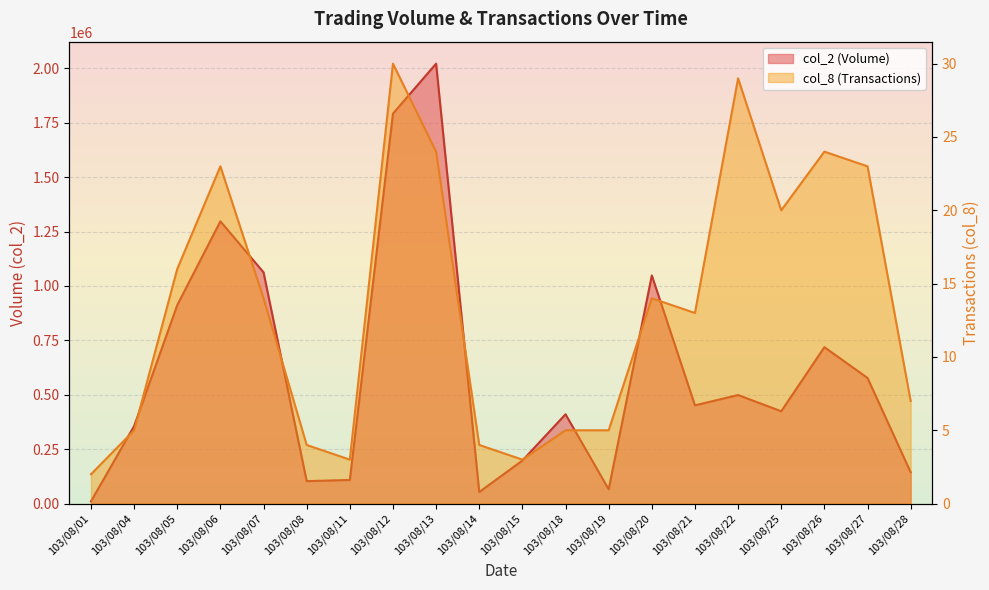

Where is the first local maximum for col_8?

103/08/06